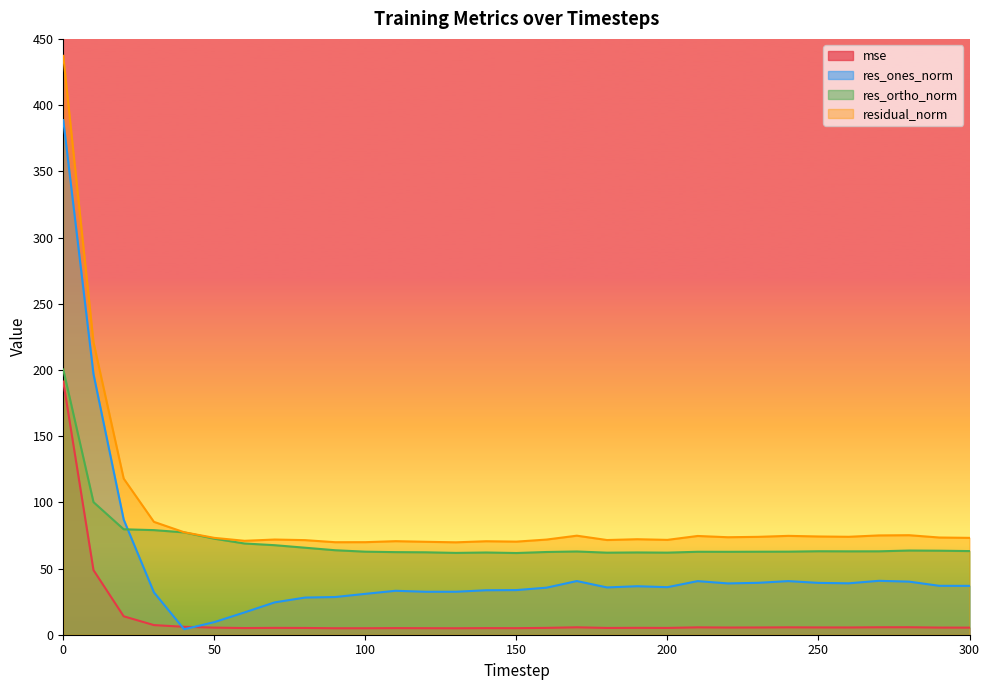

Which series has the largest range (max minus min)?

res_ones_norm